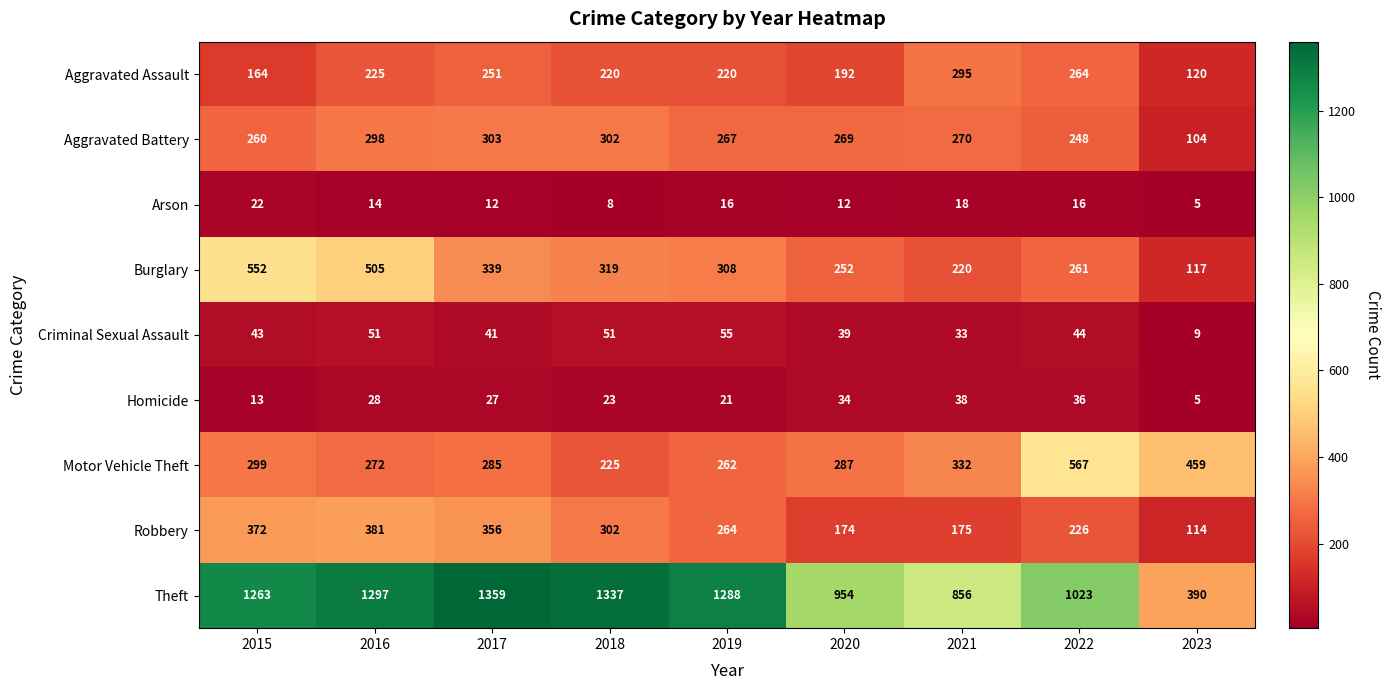

What is the spread (max minus min) of values at 2021?

838